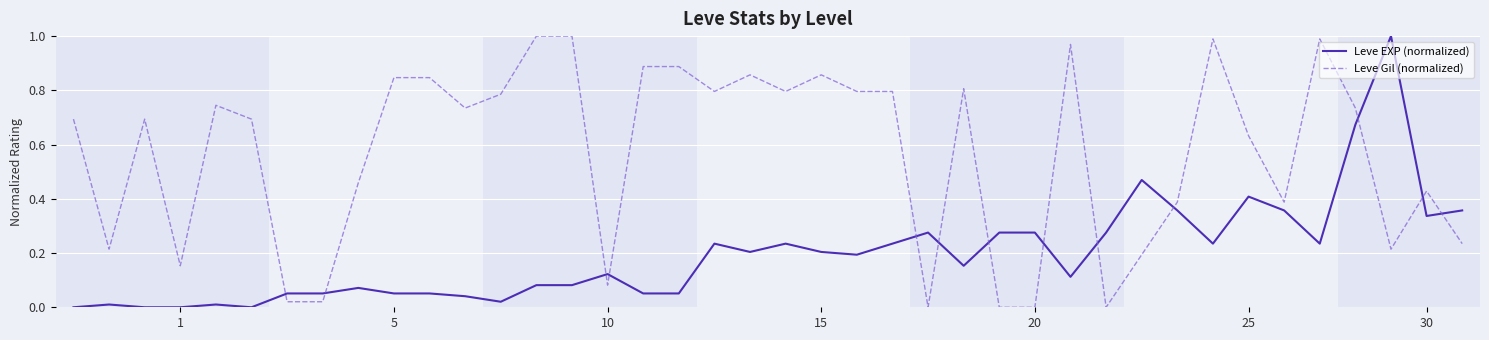

Rank the series by their average value, from highest to lowest.

Leve Gil (normalized), Leve EXP (normalized)